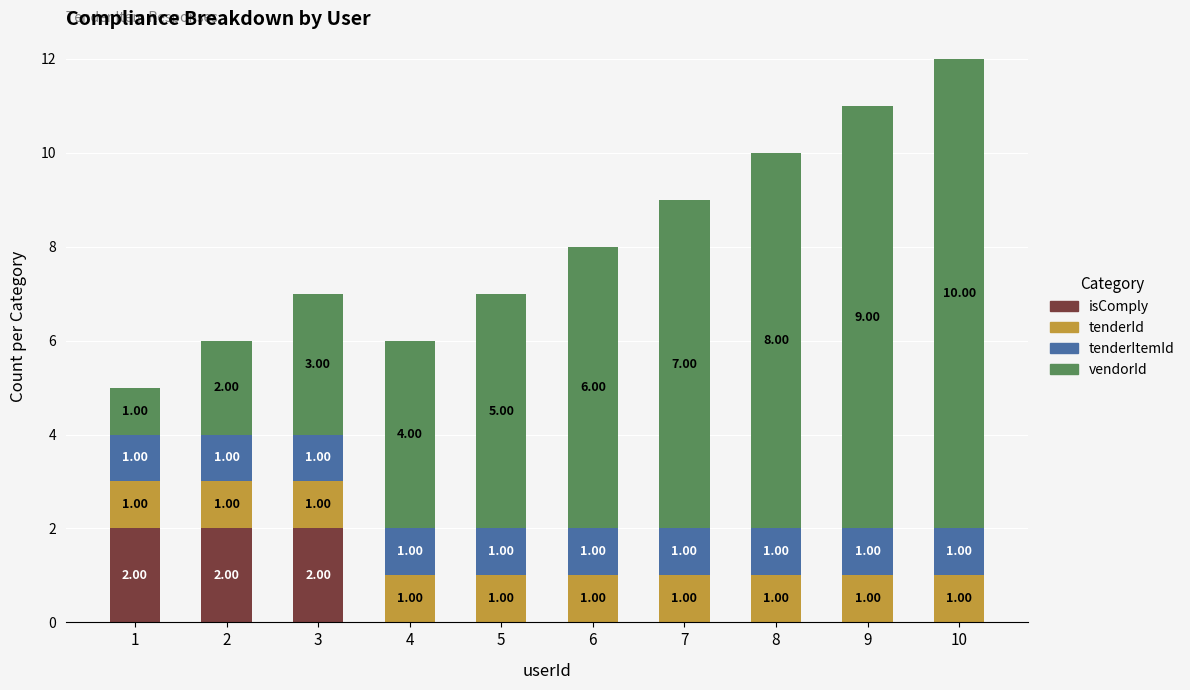

At which category is the sum across all series the highest?

10